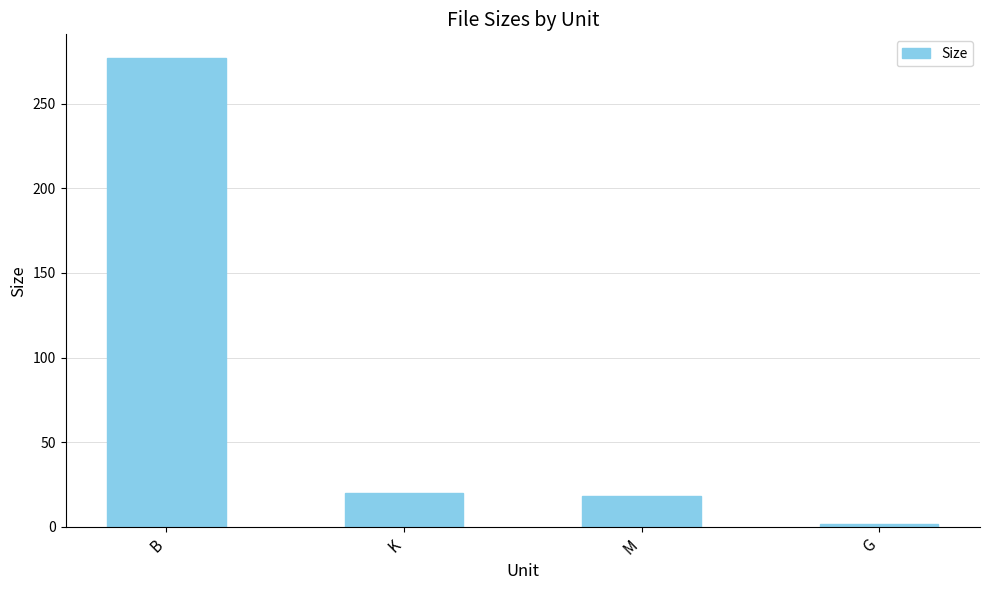

Count the number of categories in the chart.

4